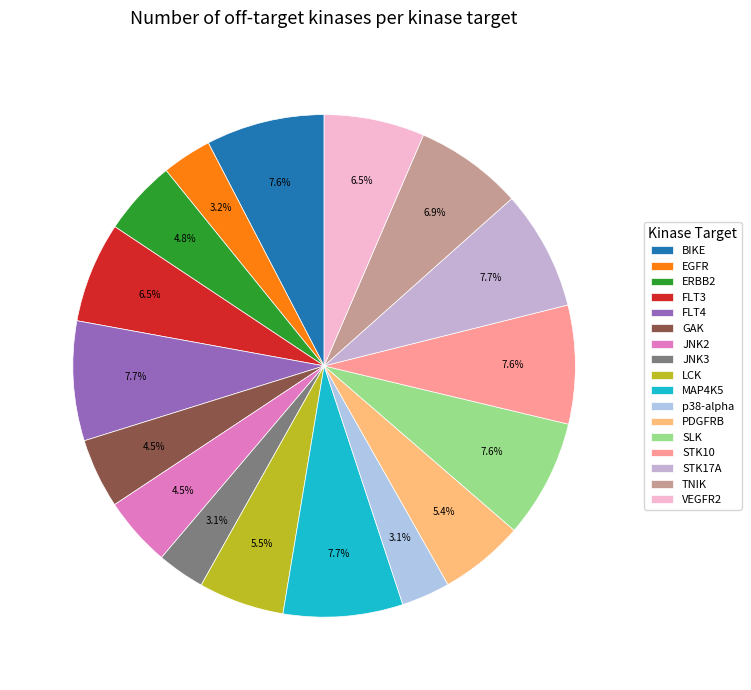

Is it true that p38-alpha is 3% of the pie?

True